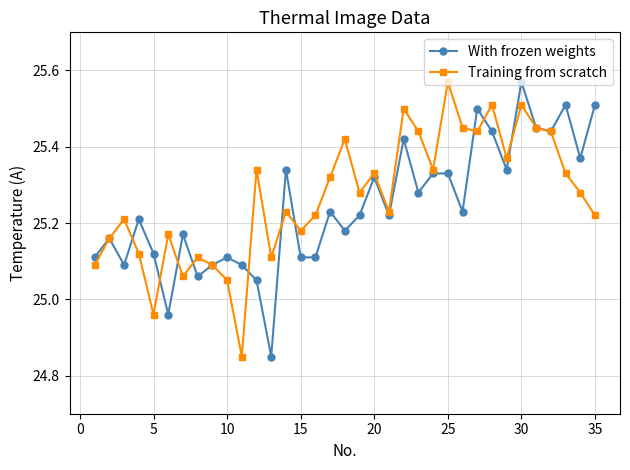

True or false: With frozen weights has more than 0 interior local peaks.

True